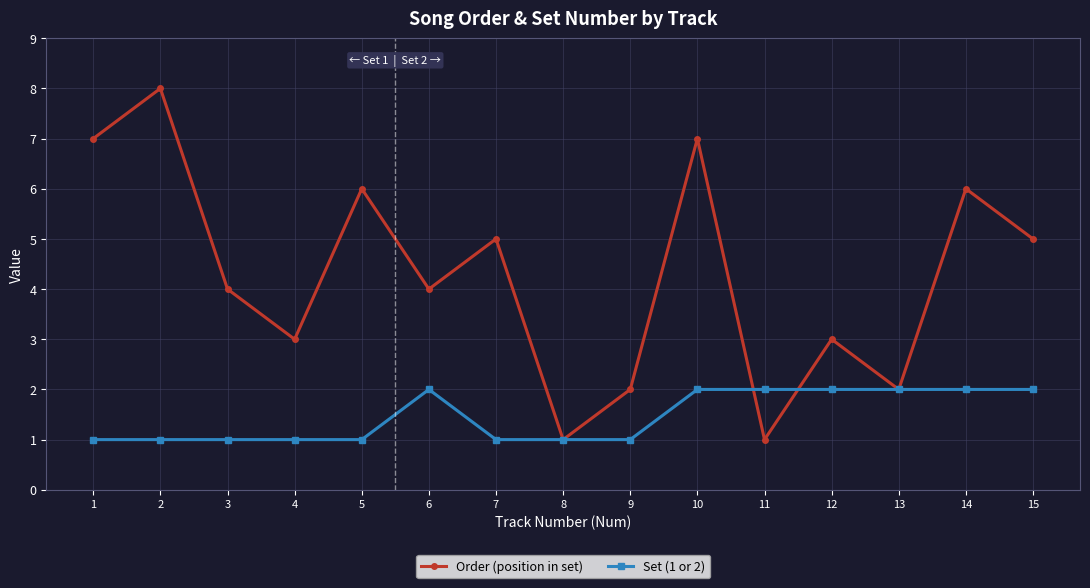

What value does the Order (position in set) series have at 12?

3